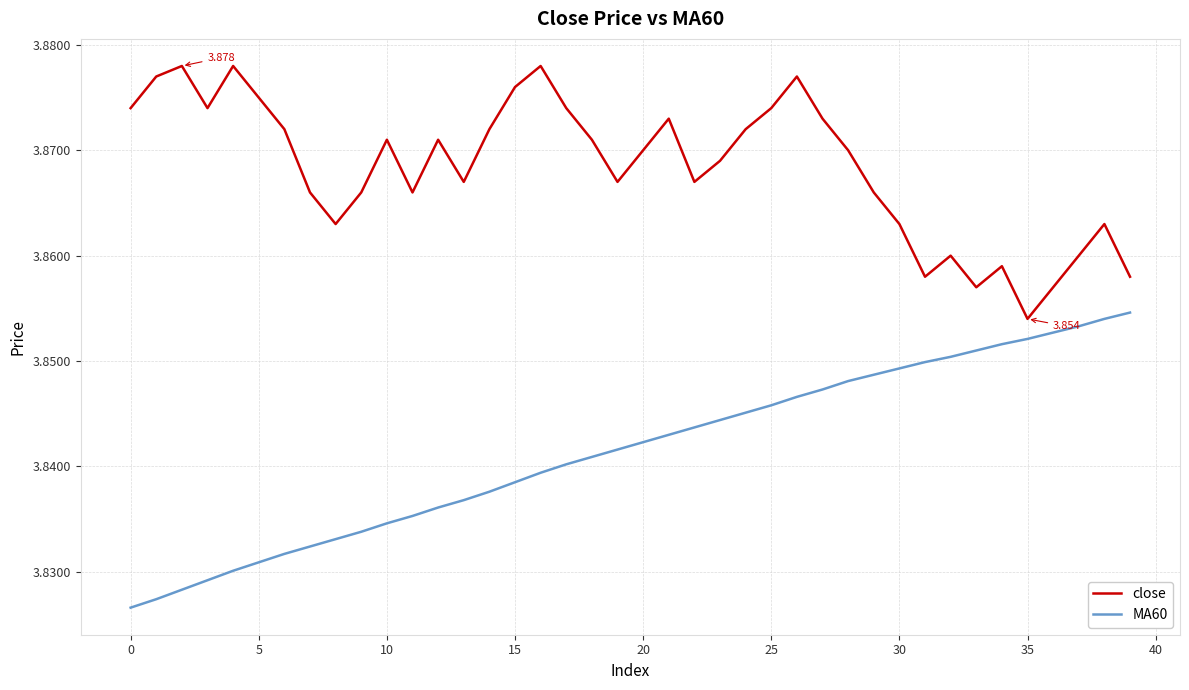

Which series has the largest total across all categories?

close